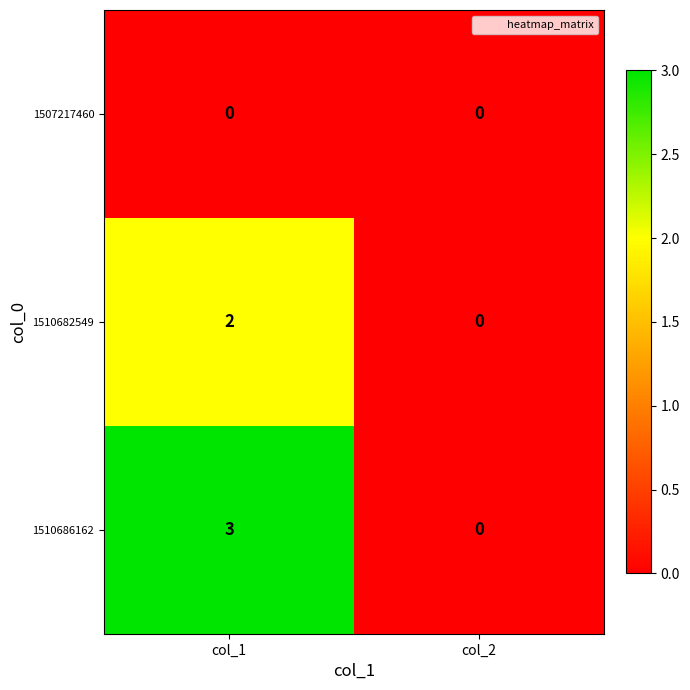

Which series has the widest spread of values?

1510686162